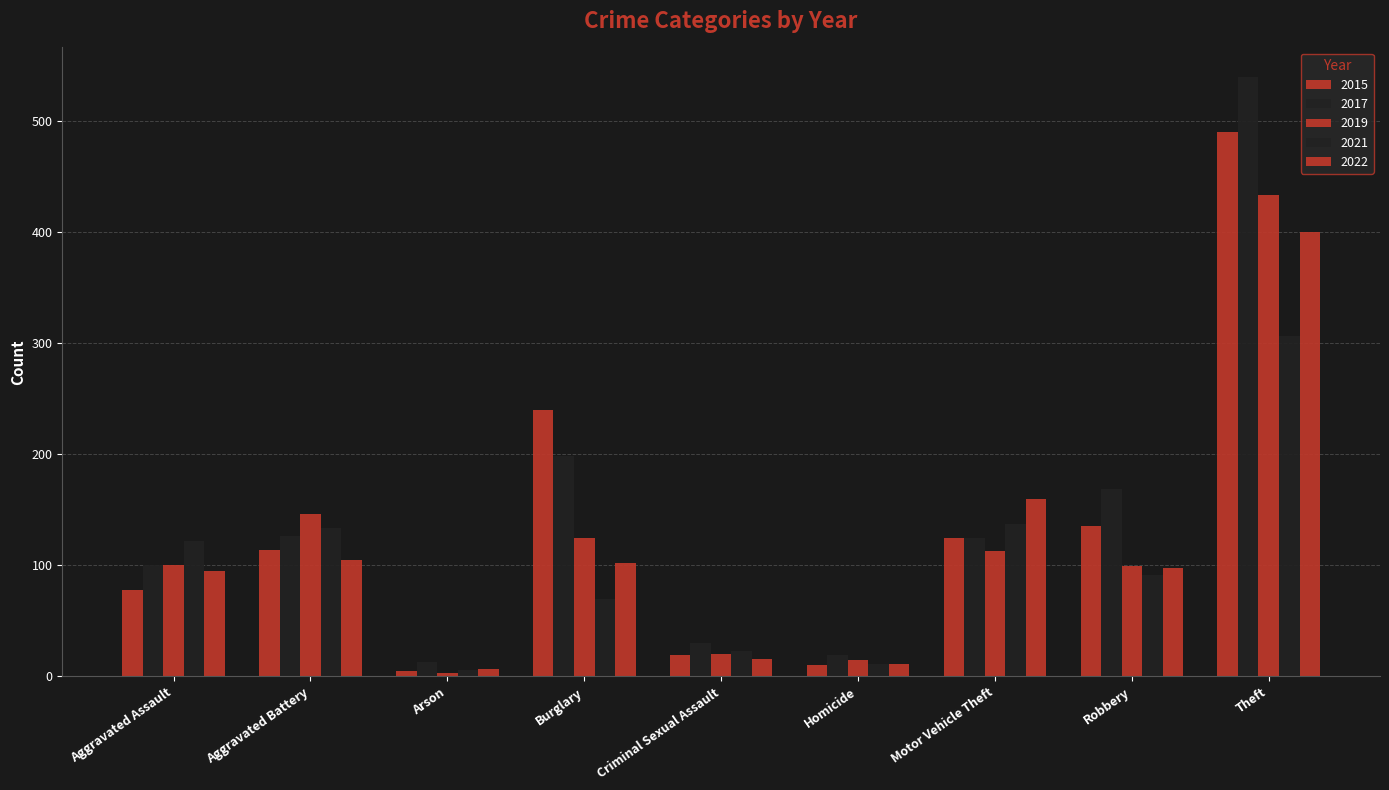

What is the sum of all 2017 values?

1319